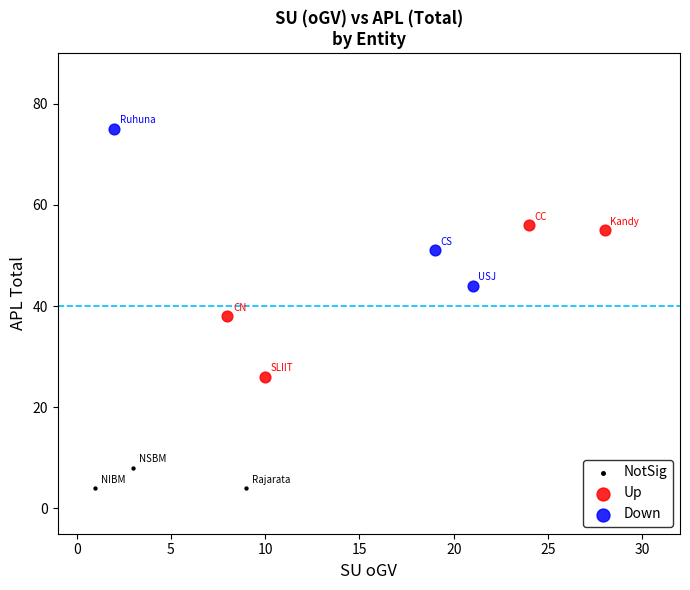

Which series reaches the minimum Y coordinate?

NotSig